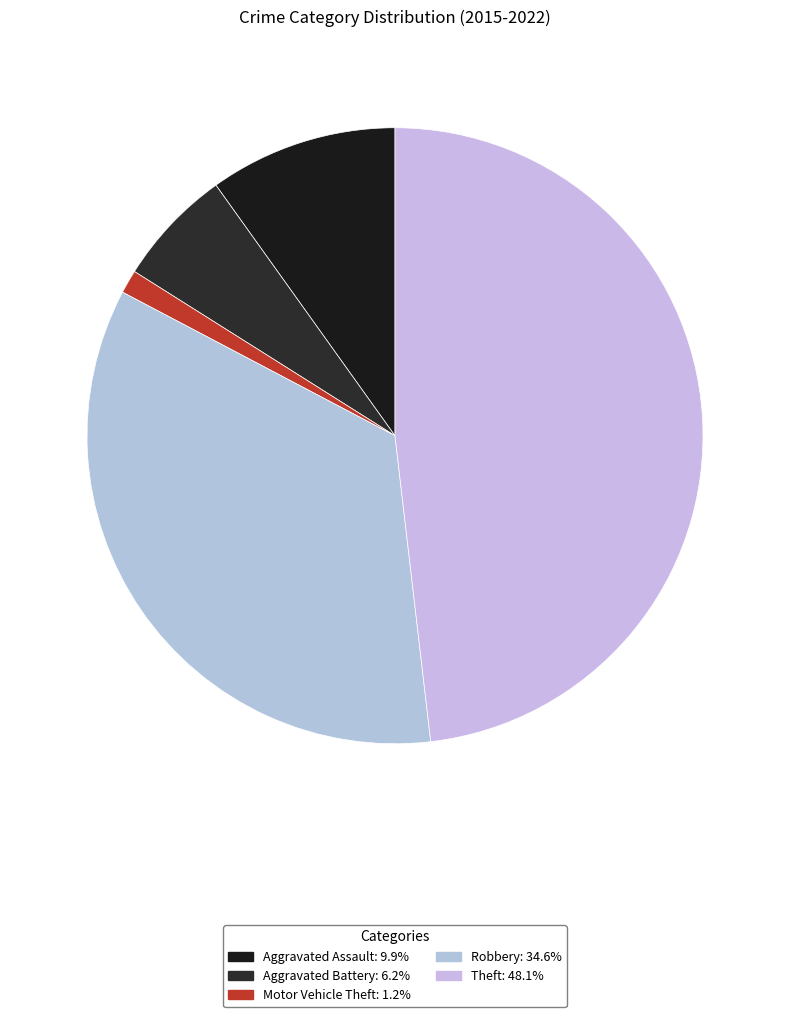

What percentage is the Motor Vehicle Theft slice, to the nearest percent?

1%